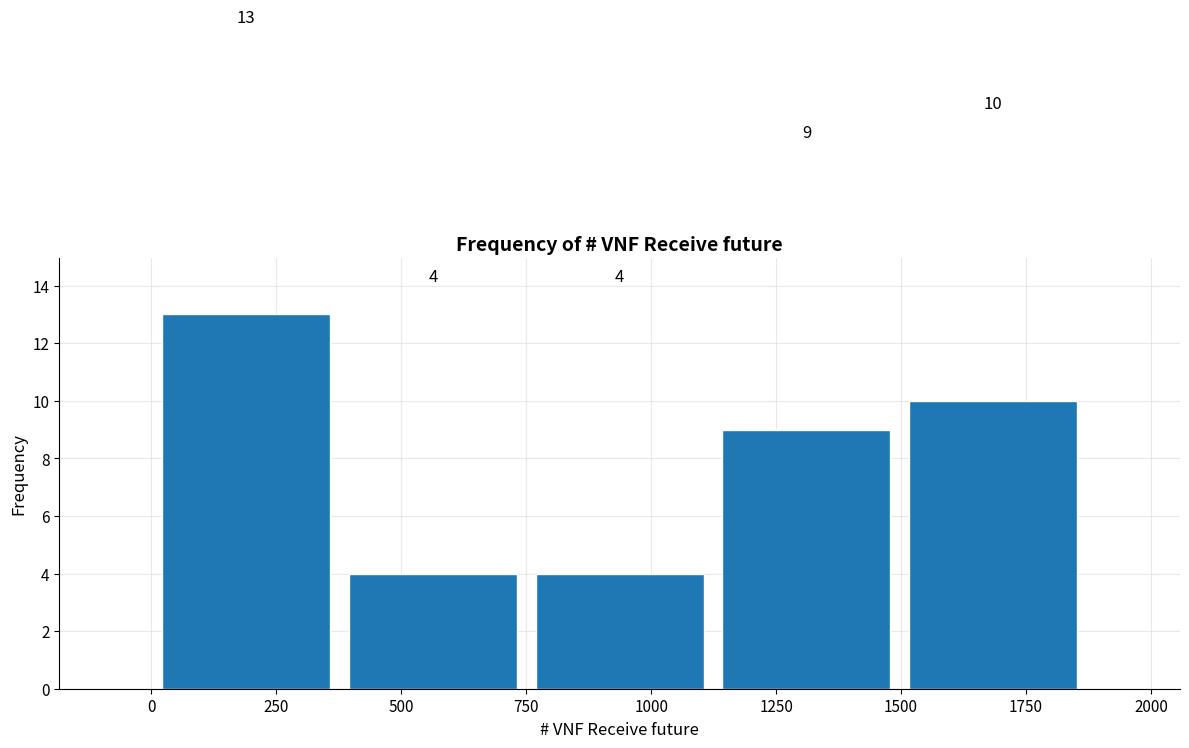

Reading left to right, list every bar in this chart as the range it spans on the x-axis followed by its height. The bar edges are not printed on the chart, so give them approximately, as read against the axis.

0 to 400: 13
400 to 750: 4
750 to 1100: 4
1100 to 1500: 9
1500 to 1850: 10